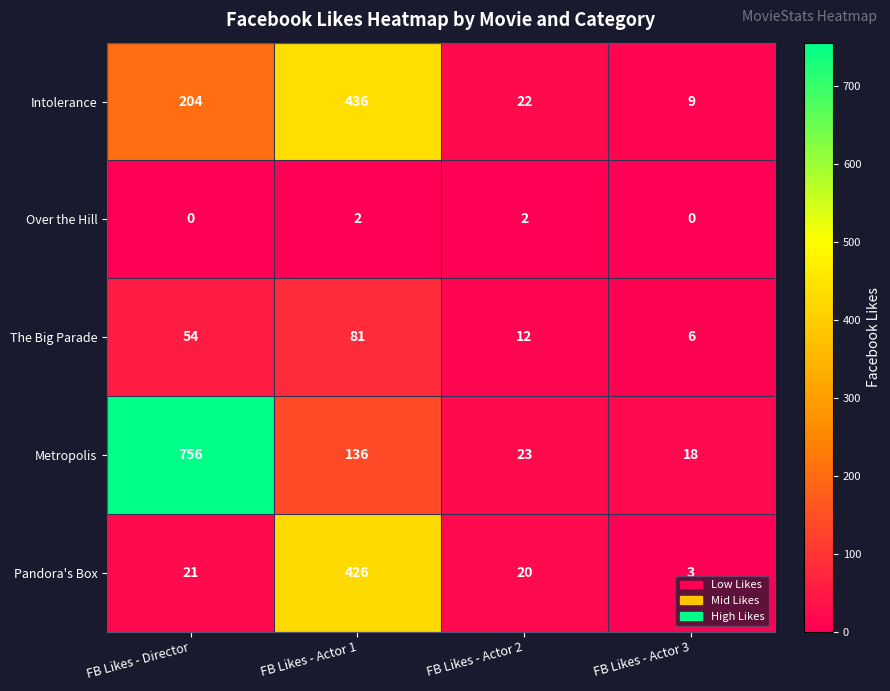

Rank the series at FB Likes - Actor 1 from highest to lowest value.

Intolerance, Pandora's Box, Metropolis, The Big Parade, Over the Hill